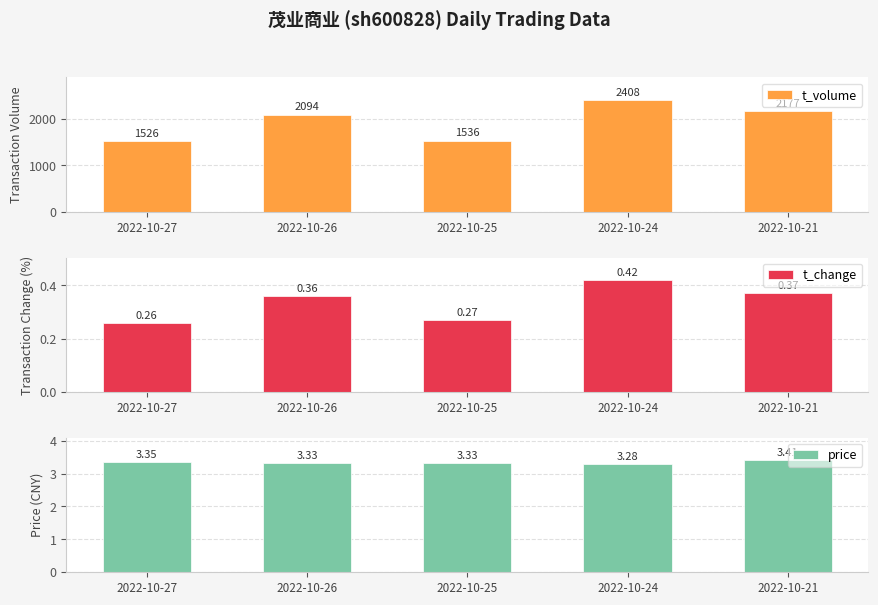

What are all the series names shown in the legend?

t_volume, t_change, price